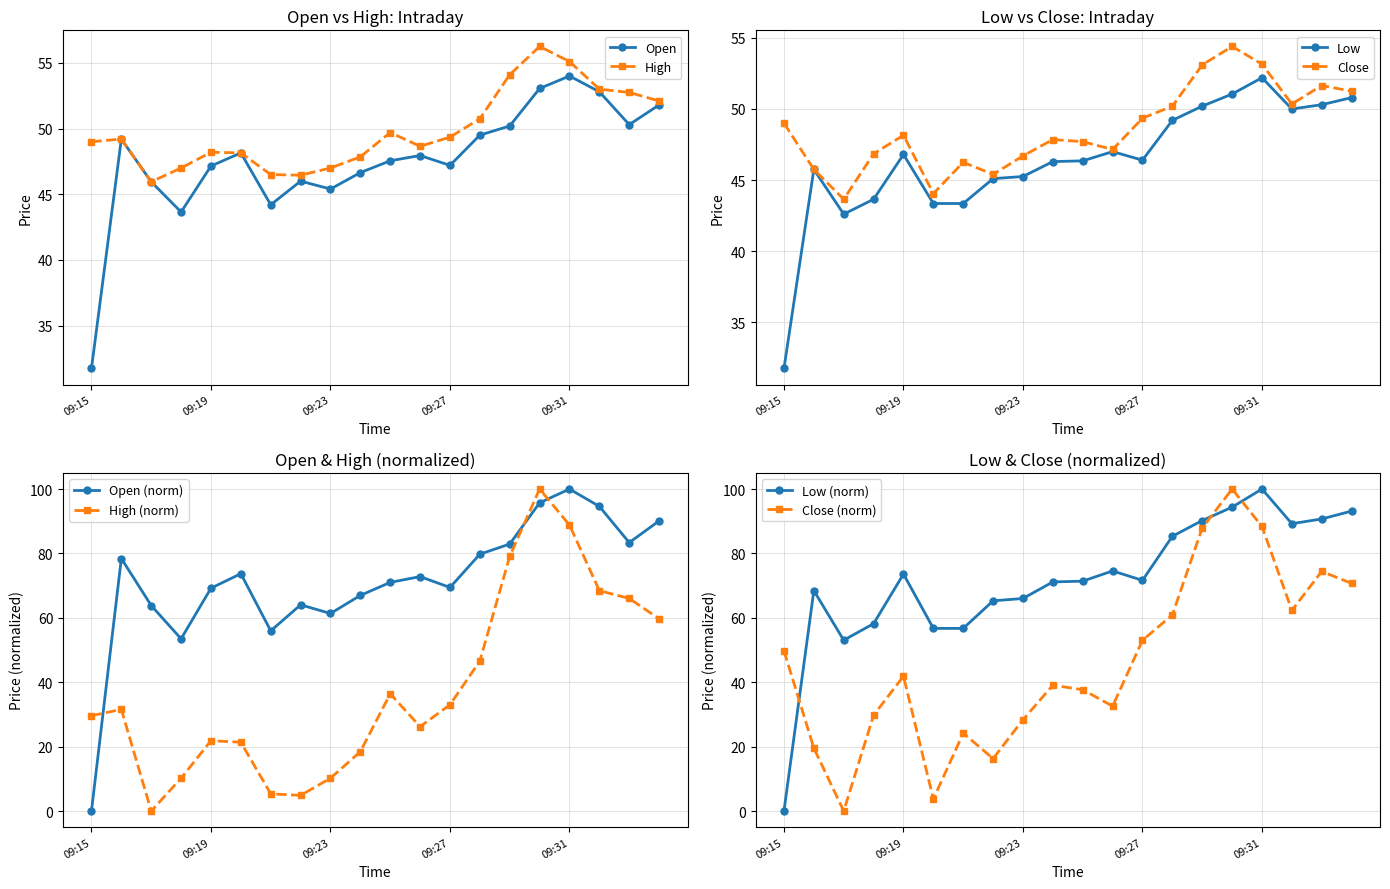

At 09:15, list the series in order from largest to smallest.

Close, High, Open, Low